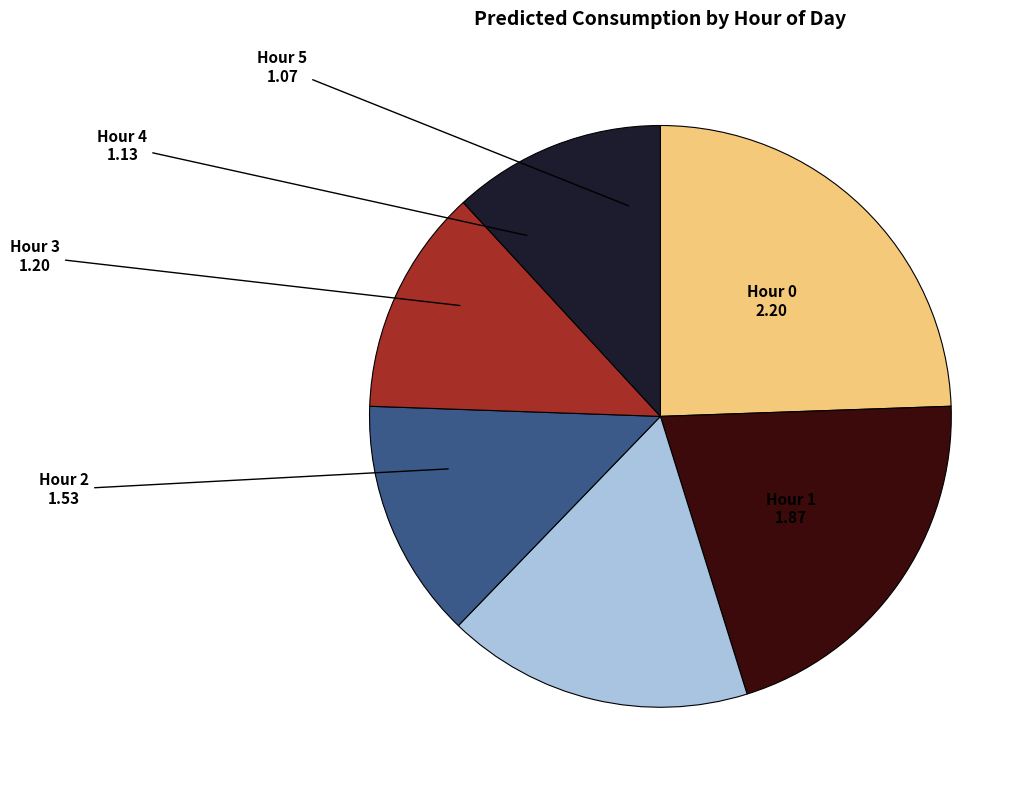

Approximately how many times larger is the value at Hour 1 compared to Hour 2?

1.2